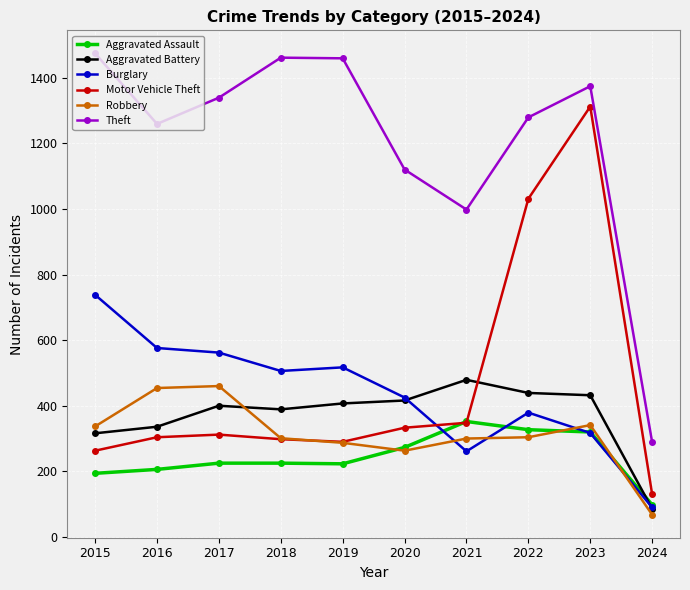

Rank the series by their maximum value, from lowest to highest.

Aggravated Assault, Robbery, Aggravated Battery, Burglary, Motor Vehicle Theft, Theft